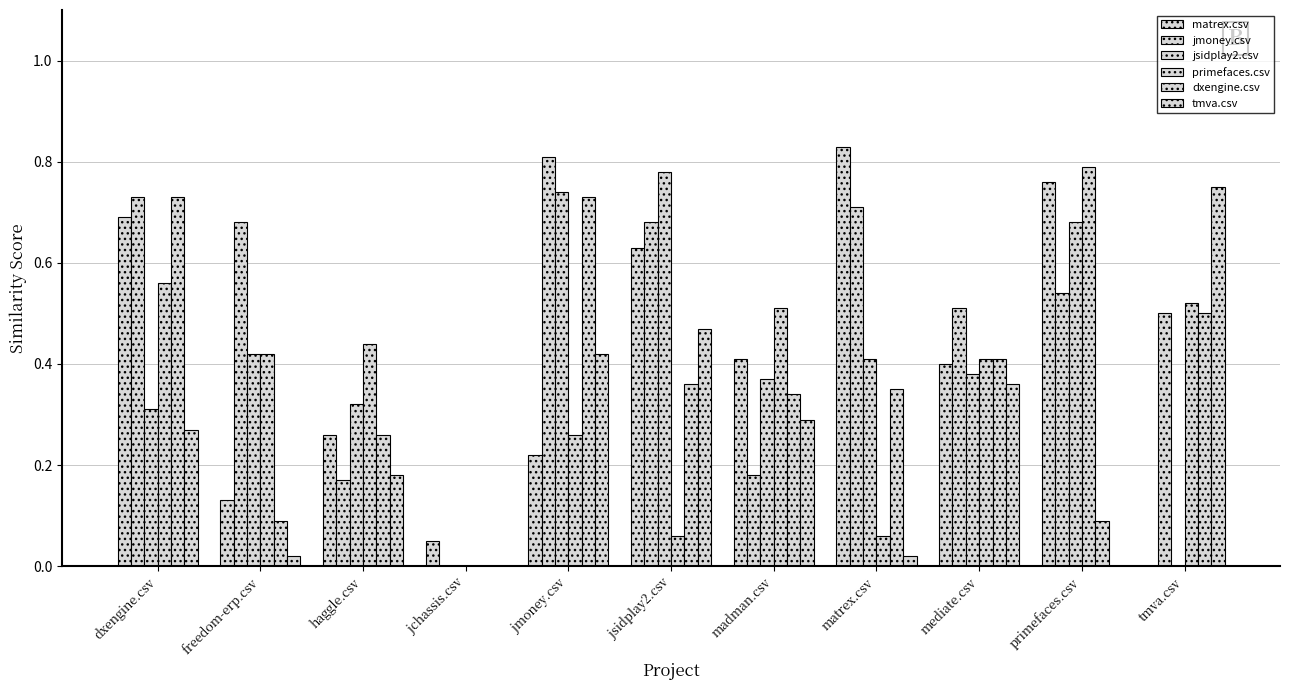

Rank the categories by tmva.csv value from highest to lowest.

tmva.csv, jsidplay2.csv, jmoney.csv, mediate.csv, madman.csv, dxengine.csv, haggle.csv, freedom-erp.csv, matrex.csv, jchassis.csv, primefaces.csv